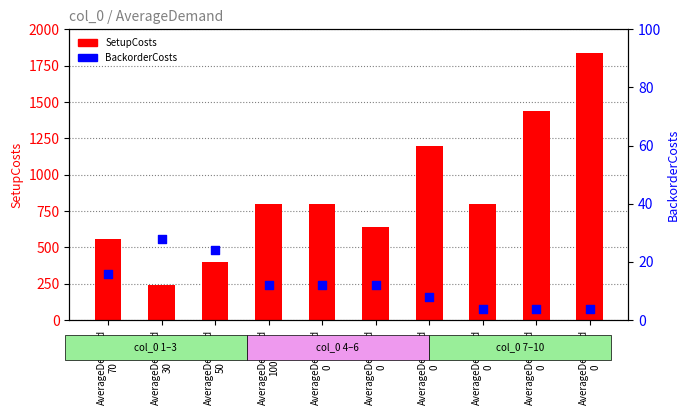

Which series has the largest Y range (max minus min)?

SetupCosts